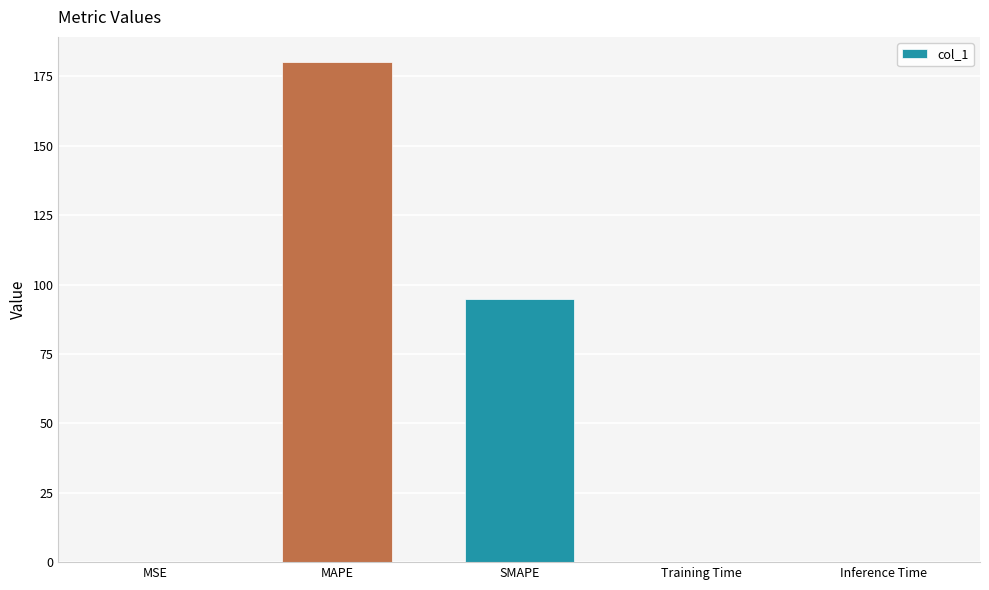

What is the sum of all values?

275.0